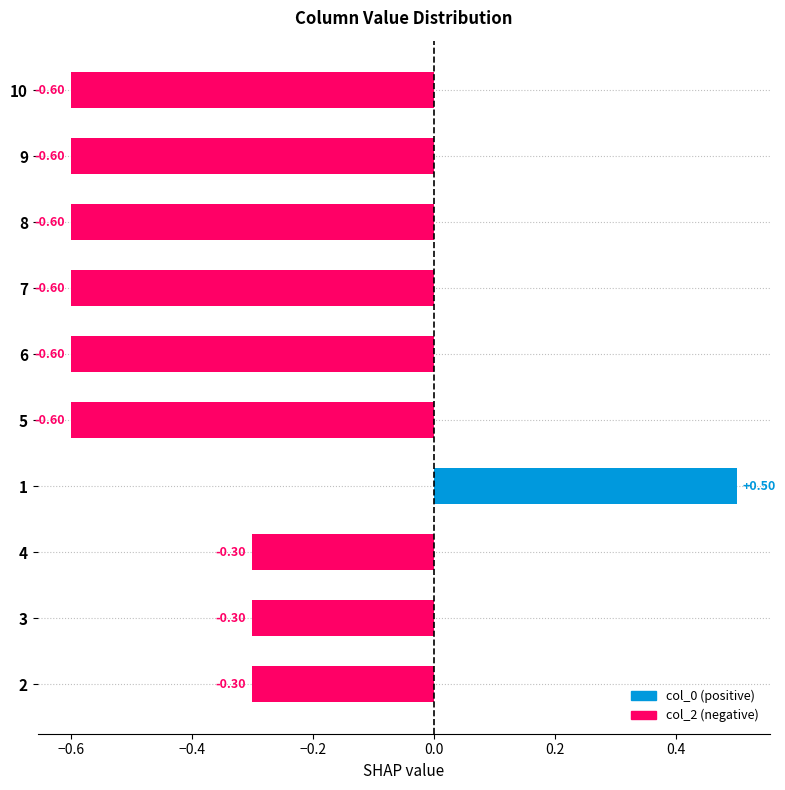

Which has a higher value, 10 or 4?

4